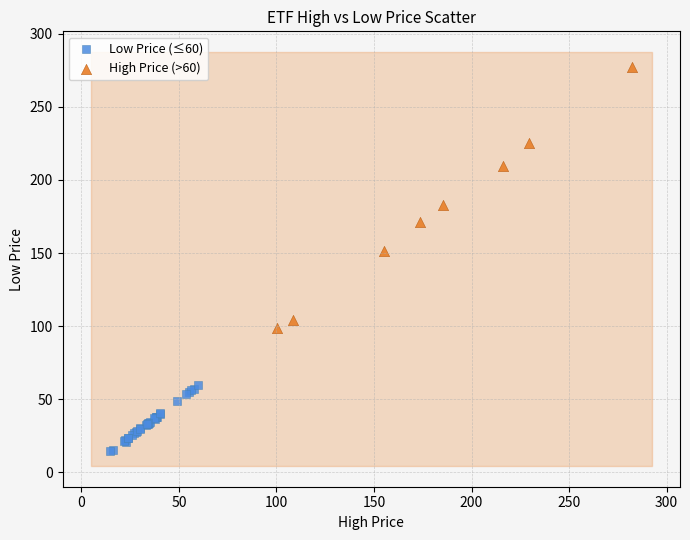

Which series has the largest Y range (max minus min)?

High Price (>60)